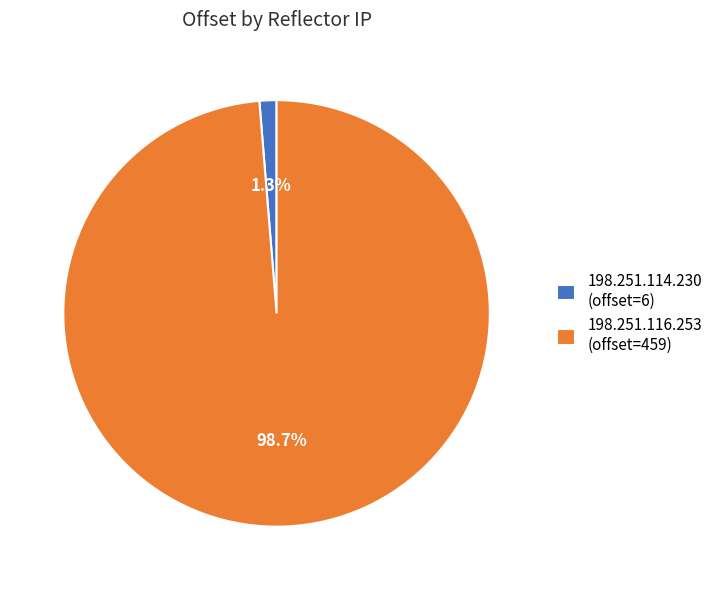

What is the smallest slice in the pie chart?

198.251.114.230